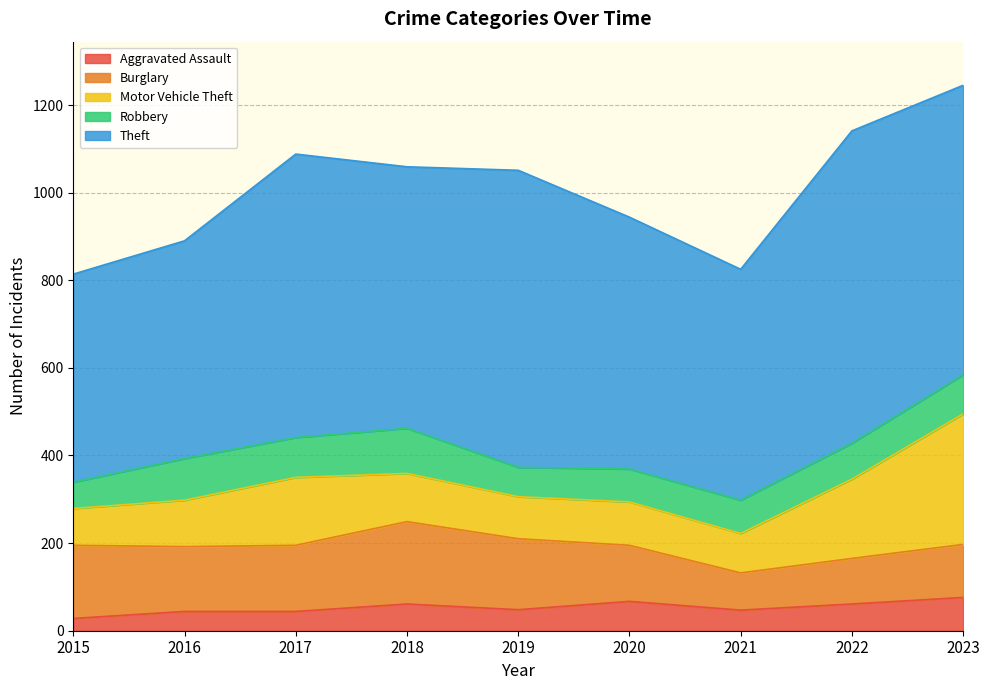

Which category has the lowest value in the Aggravated Assault series?

2015